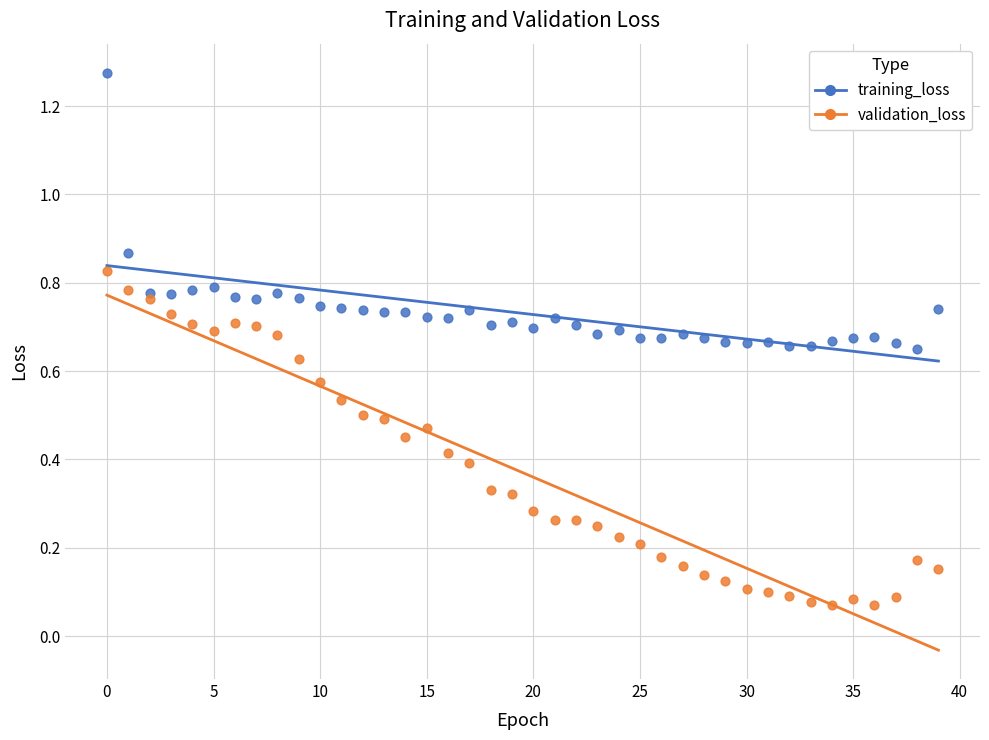

Across all data points, what is the range of Y values (max minus min)?

1.2